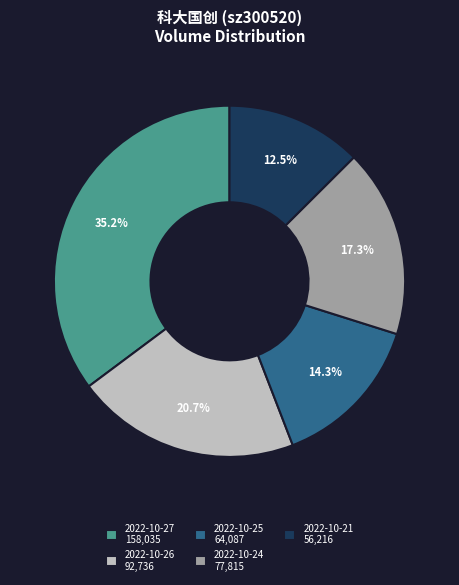

What percentage is NOT represented by 2022-10-25?

85.7%